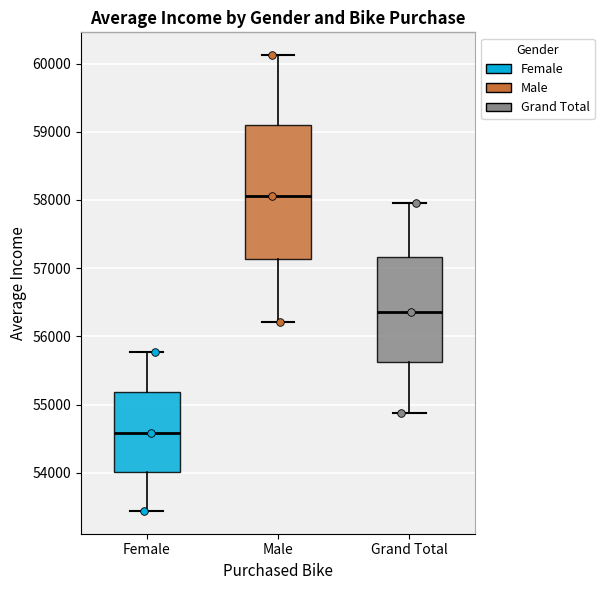

Reading left to right, read every box against the y-axis: the position of its median line, the range the box covers, and the ends of its whiskers. The values are not printed on the chart, so give them approximately, as read against the axis.

Female: median 54600, box 54000 to 55200, whiskers 53400 to 55800
Male: median 58100, box 57100 to 59100, whiskers 56200 to 60100
Grand Total: median 56400, box 55600 to 57200, whiskers 54900 to 58000